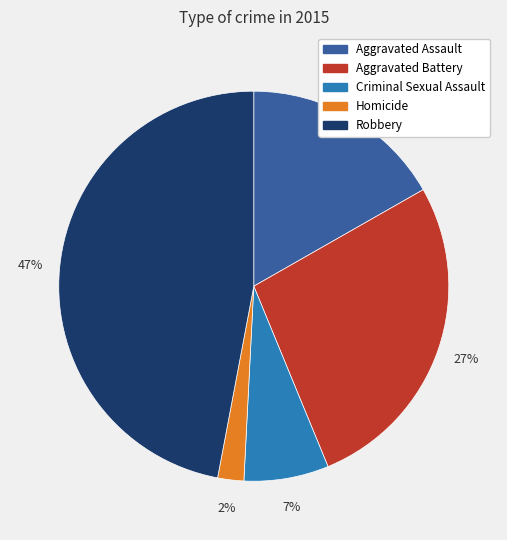

To the nearest percent, what percentage of the pie is Homicide?

2%